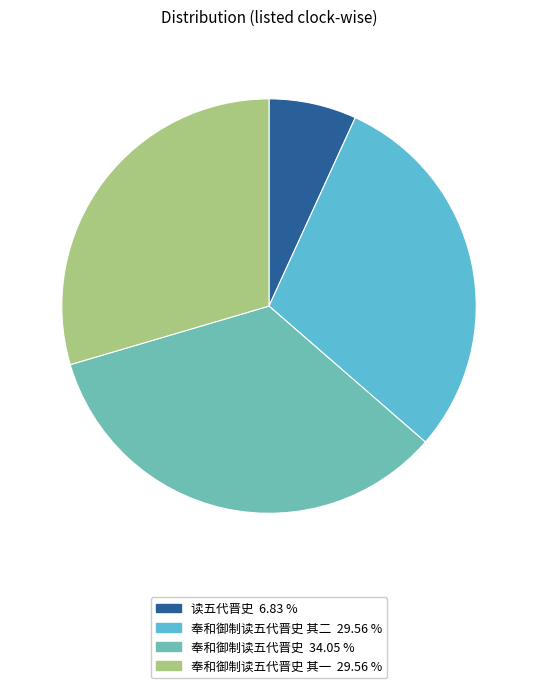

Which category has the biggest portion of the pie?

奉和御制读五代晋史